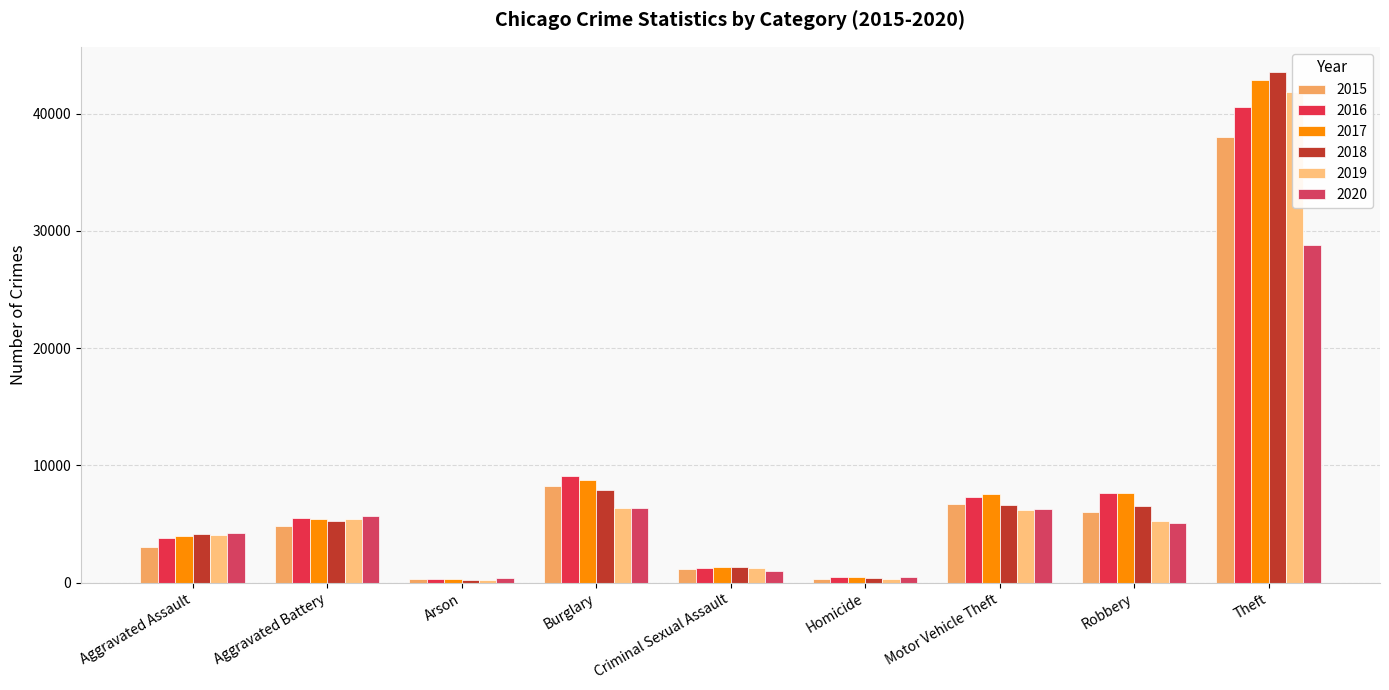

Rank the series by their maximum value, from highest to lowest.

2018, 2017, 2019, 2016, 2015, 2020